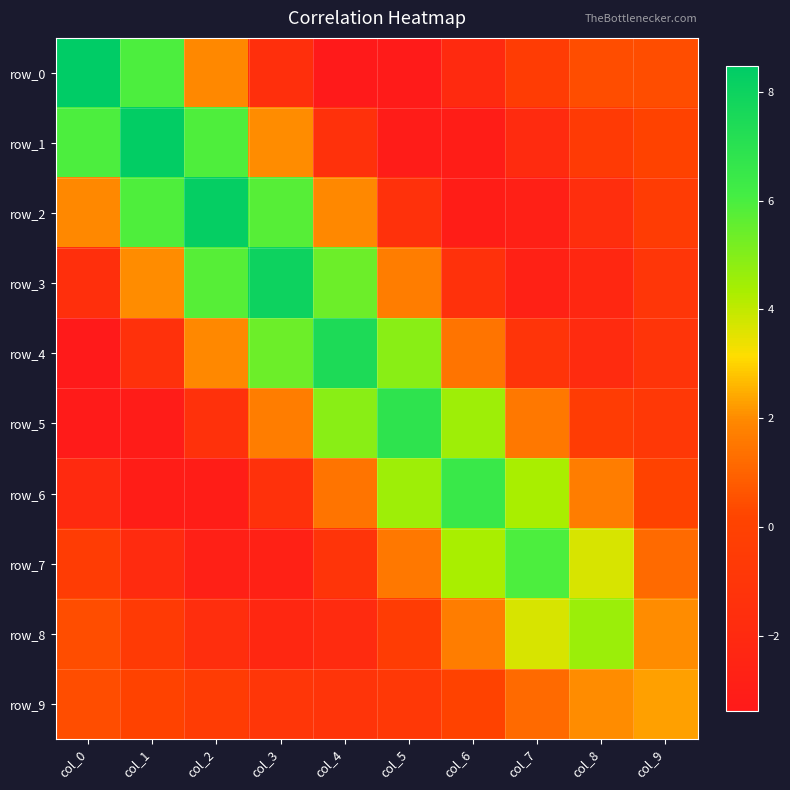

Which category has the highest value in the row_4 series?

col_4